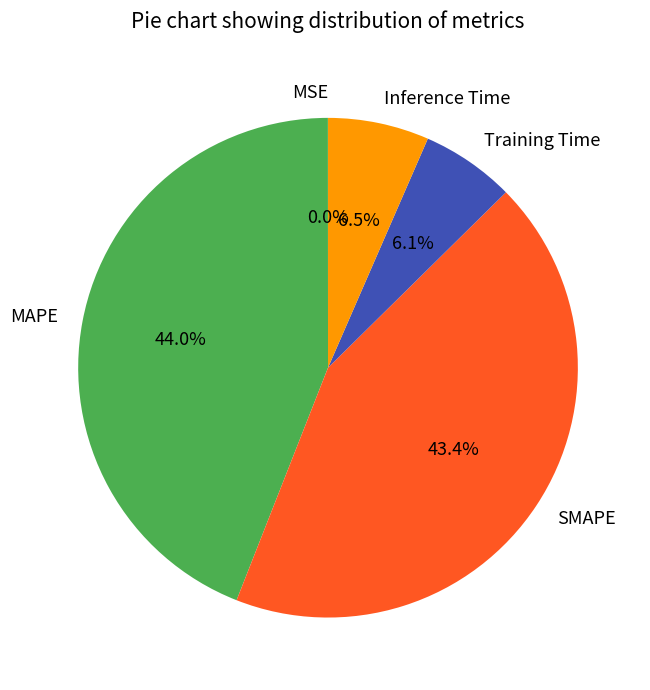

Which has a higher value, MAPE or SMAPE?

MAPE